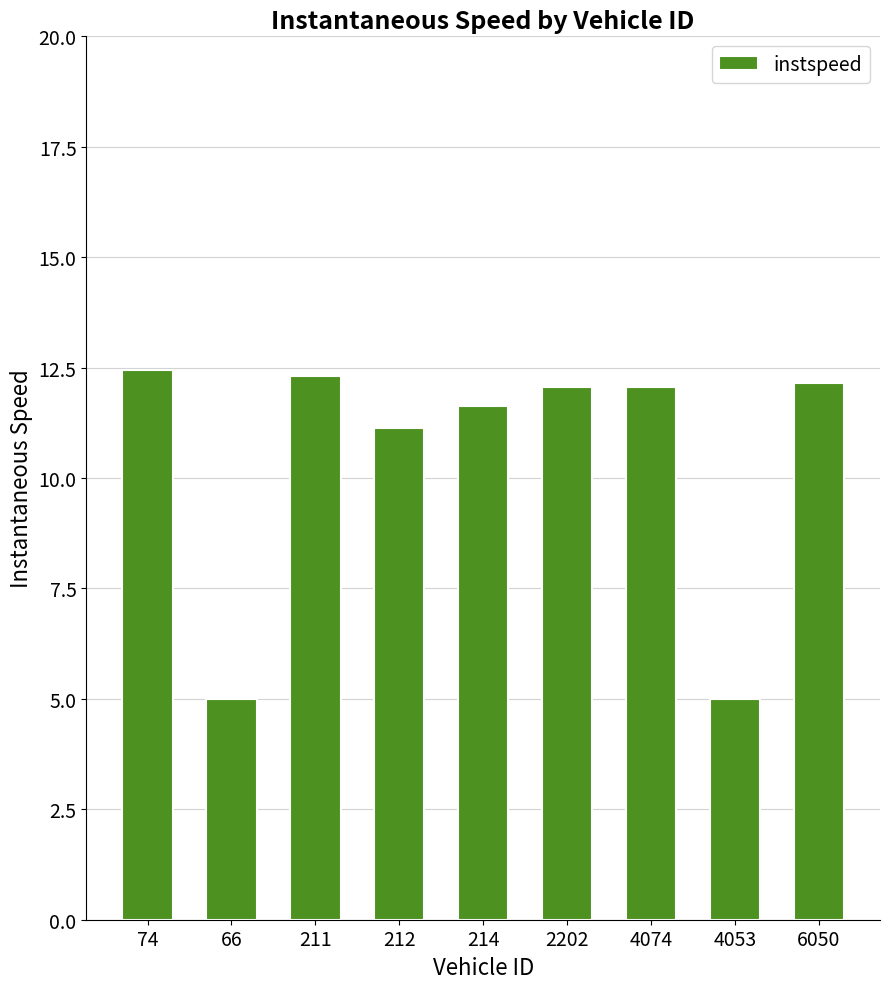

True or false: the data shows 11.6 at 214.

True